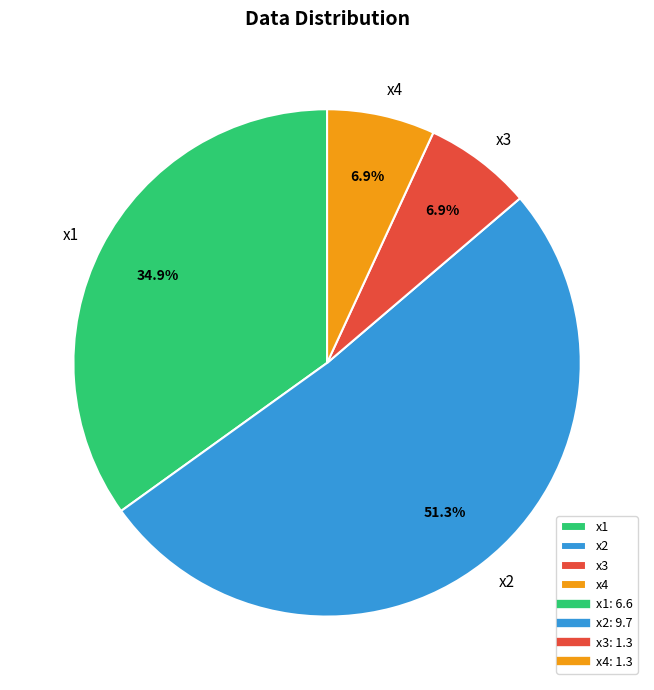

Is it true that x1 is 28% of the pie?

False